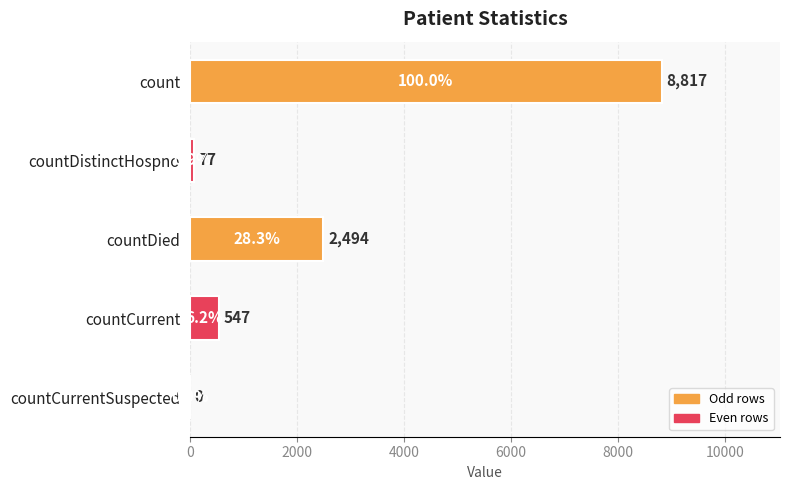

What is the sum of the values at countDied and count?

11311